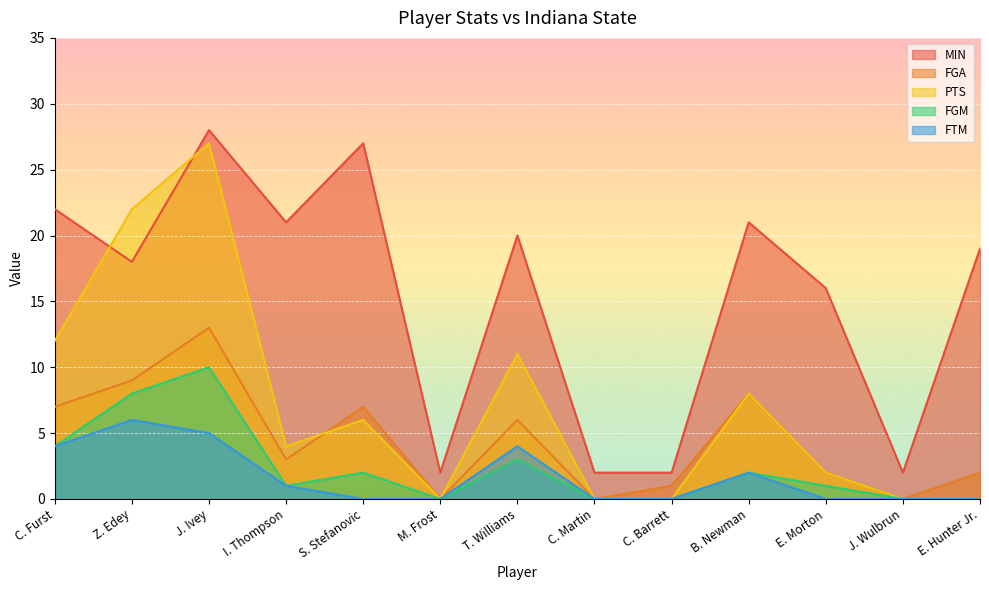

True or false: FGA and PTS cross at least once.

True